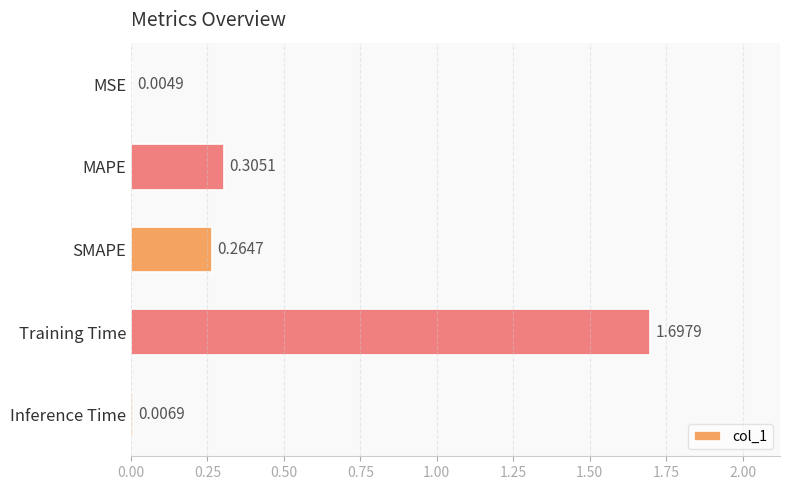

At which category does the chart reach its peak across all series?

Training Time